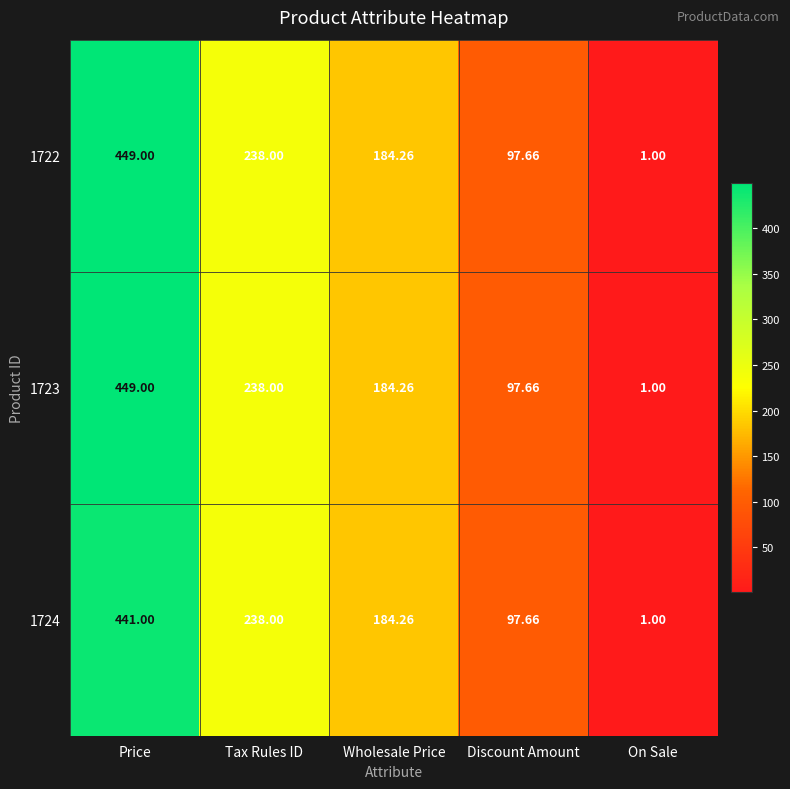

List the labels in order of 1723 value, smallest first.

On Sale, Discount Amount, Wholesale Price, Tax Rules ID, Price